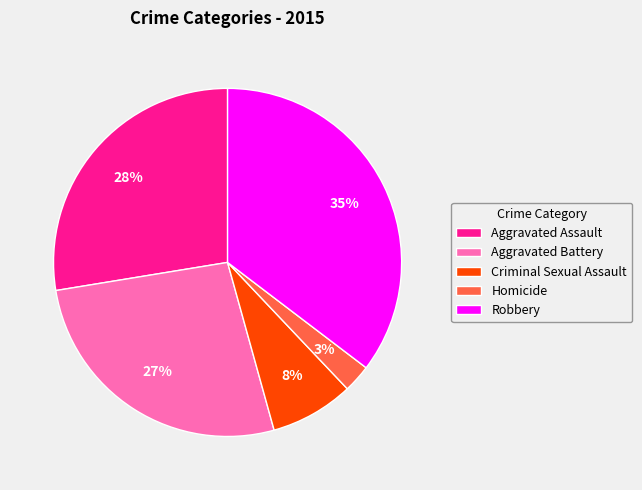

To the nearest percent, what is the average slice percentage?

20%